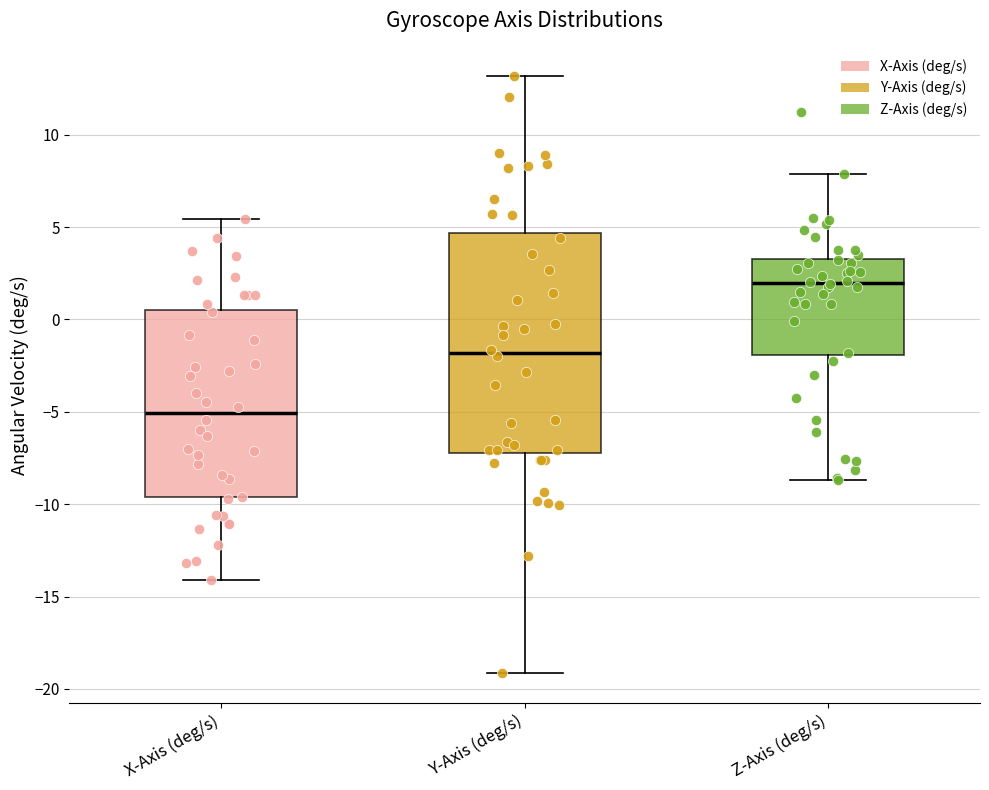

Where does the median line of the box for Z-Axis (deg/s) sit on the y-axis? The values are not printed on the chart, so give them approximately, as read against the axis.

2.0